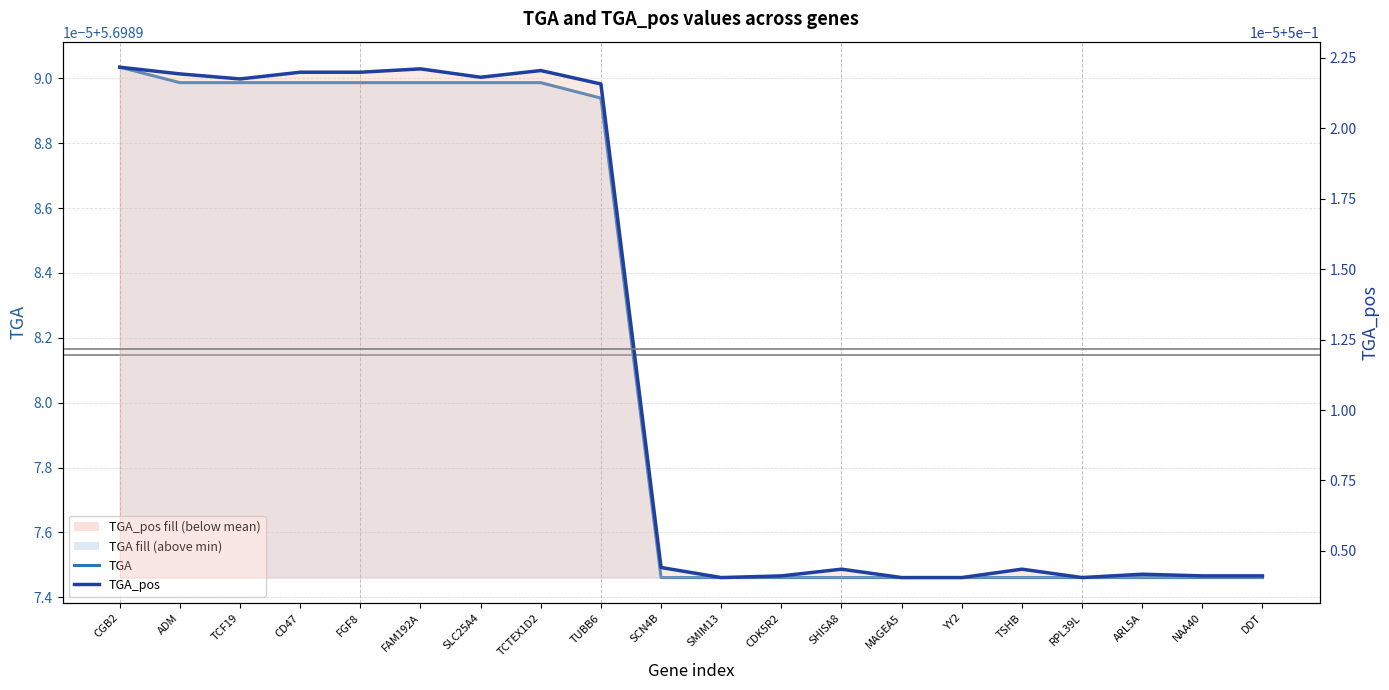

At which category does TGA_pos reach its first local valley?

TCF19